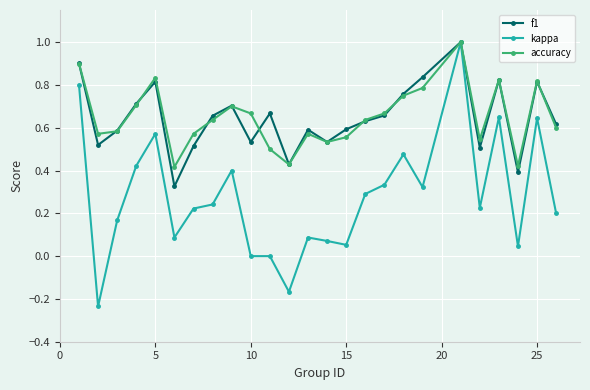

What is the highest value of the f1 series?

1.0